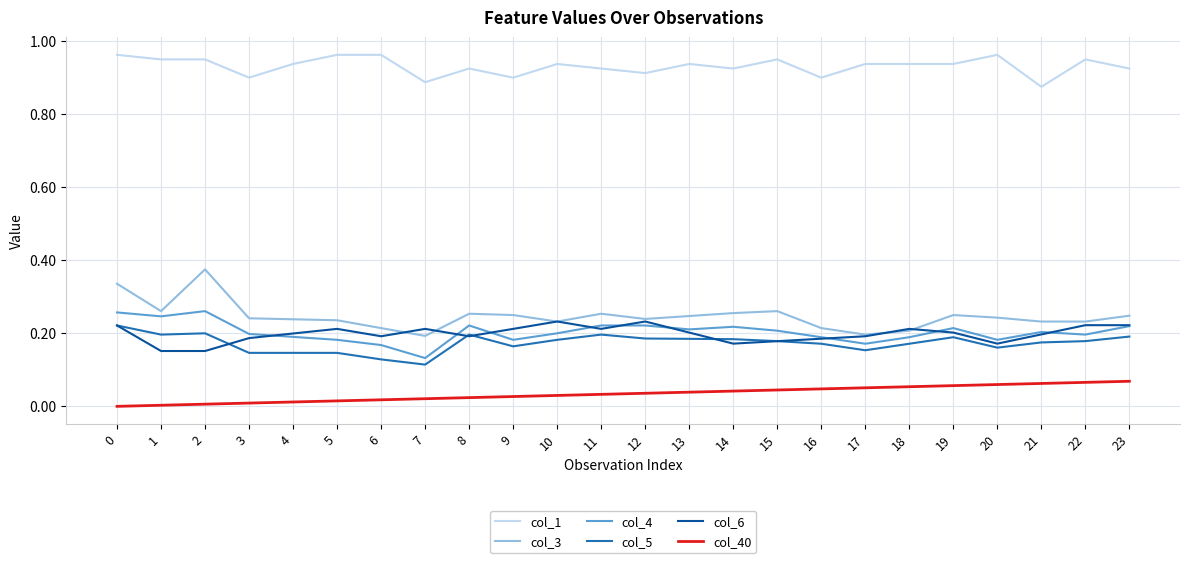

True or false: col_40 and col_5 cross at least once.

False